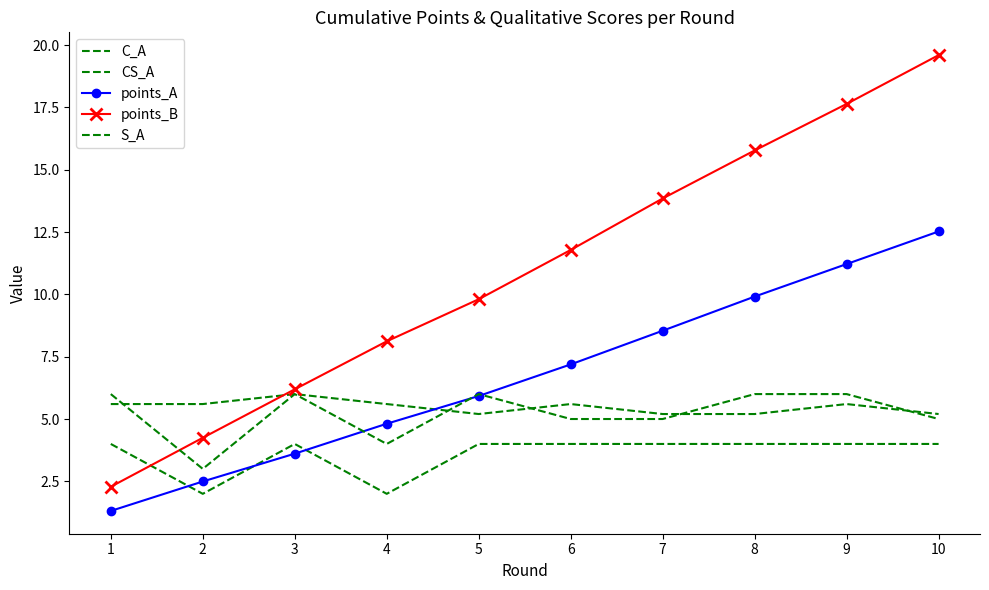

Which series changed the most between 1 and 5?

points_B